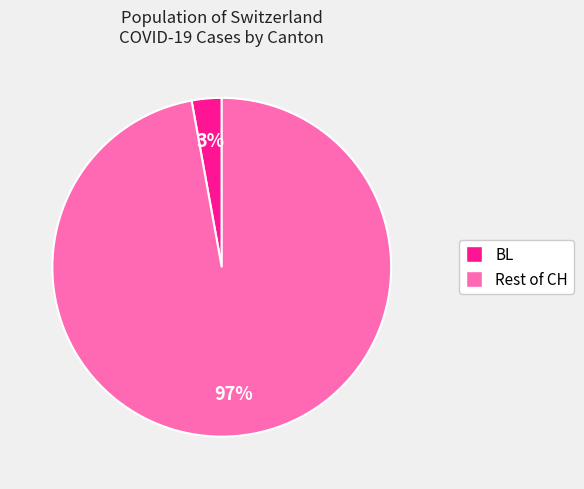

How many slices are in this pie chart?

2